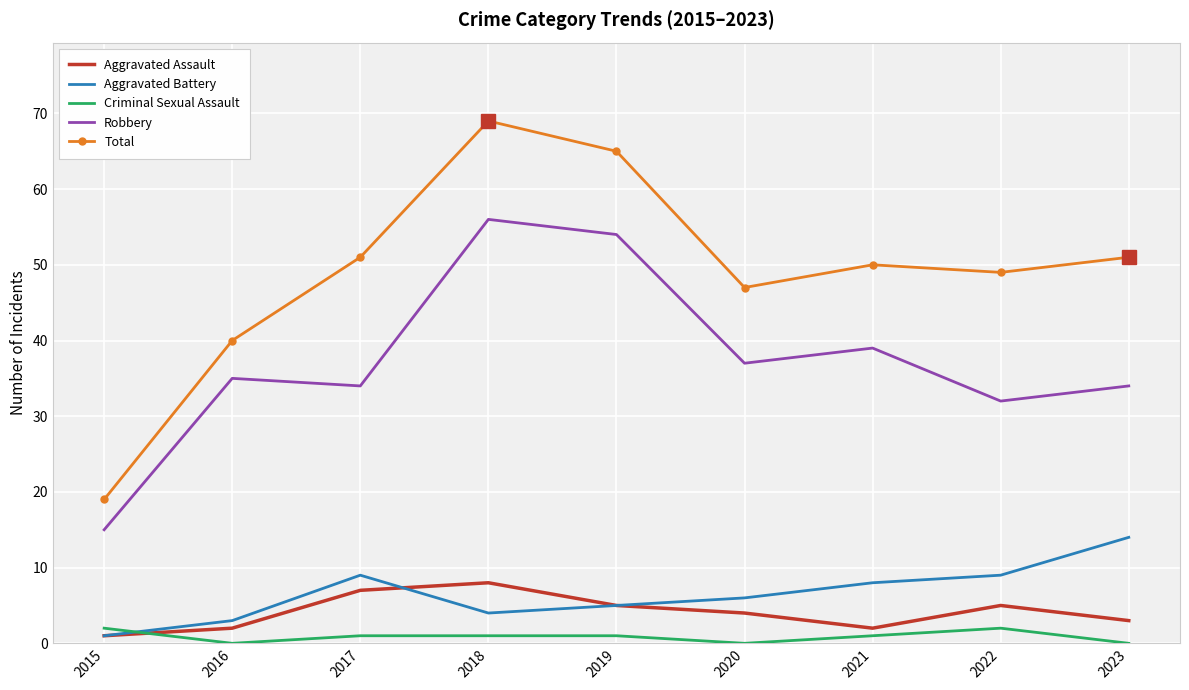

What is the lowest value of the Robbery series?

15